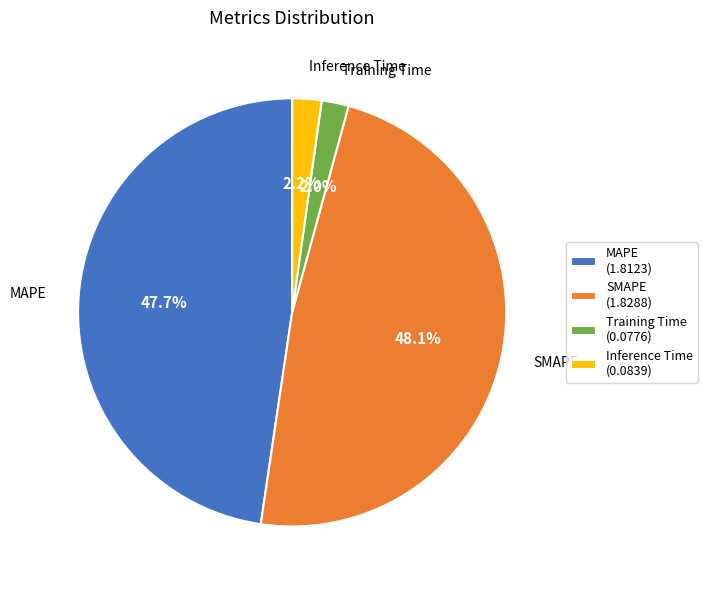

Which has a higher value, SMAPE or Inference Time?

SMAPE